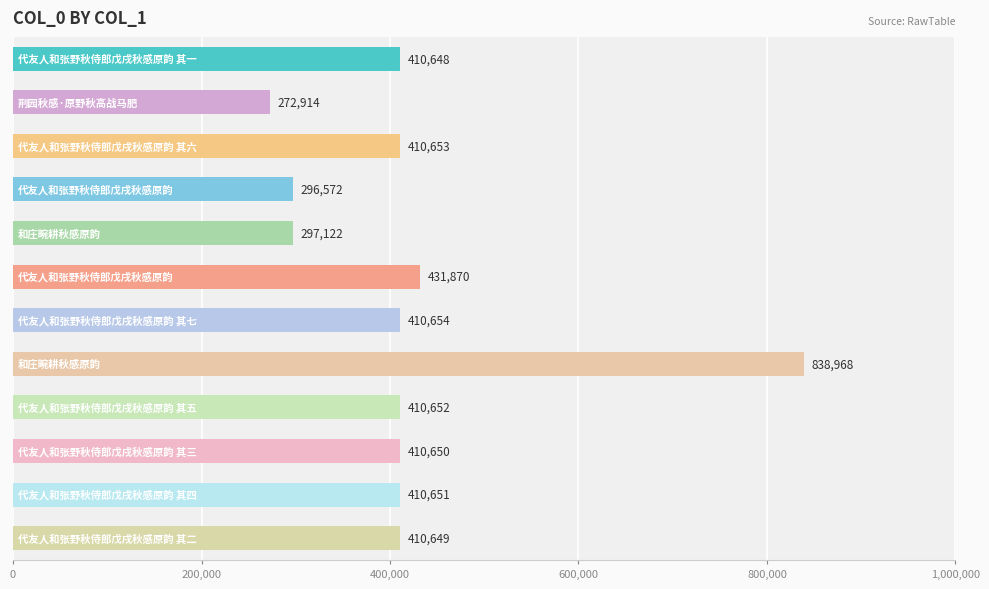

What is the difference between the second highest and second lowest values?

135298